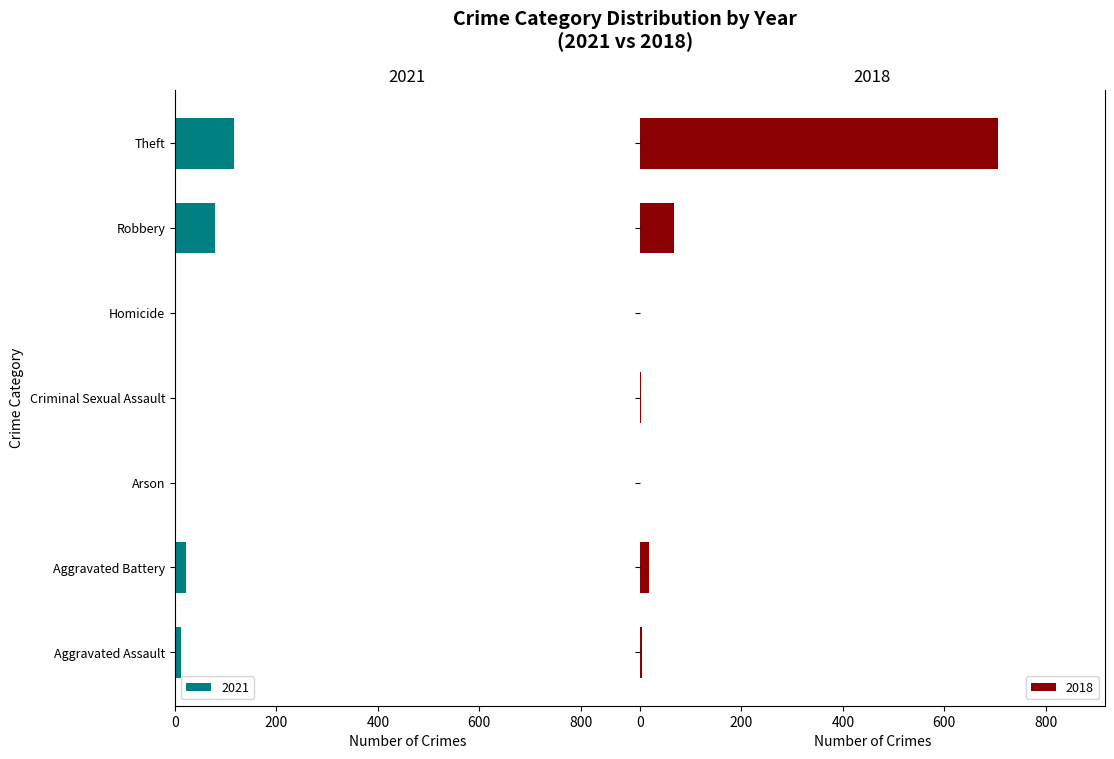

What is the highest value of the 2018 series?

705